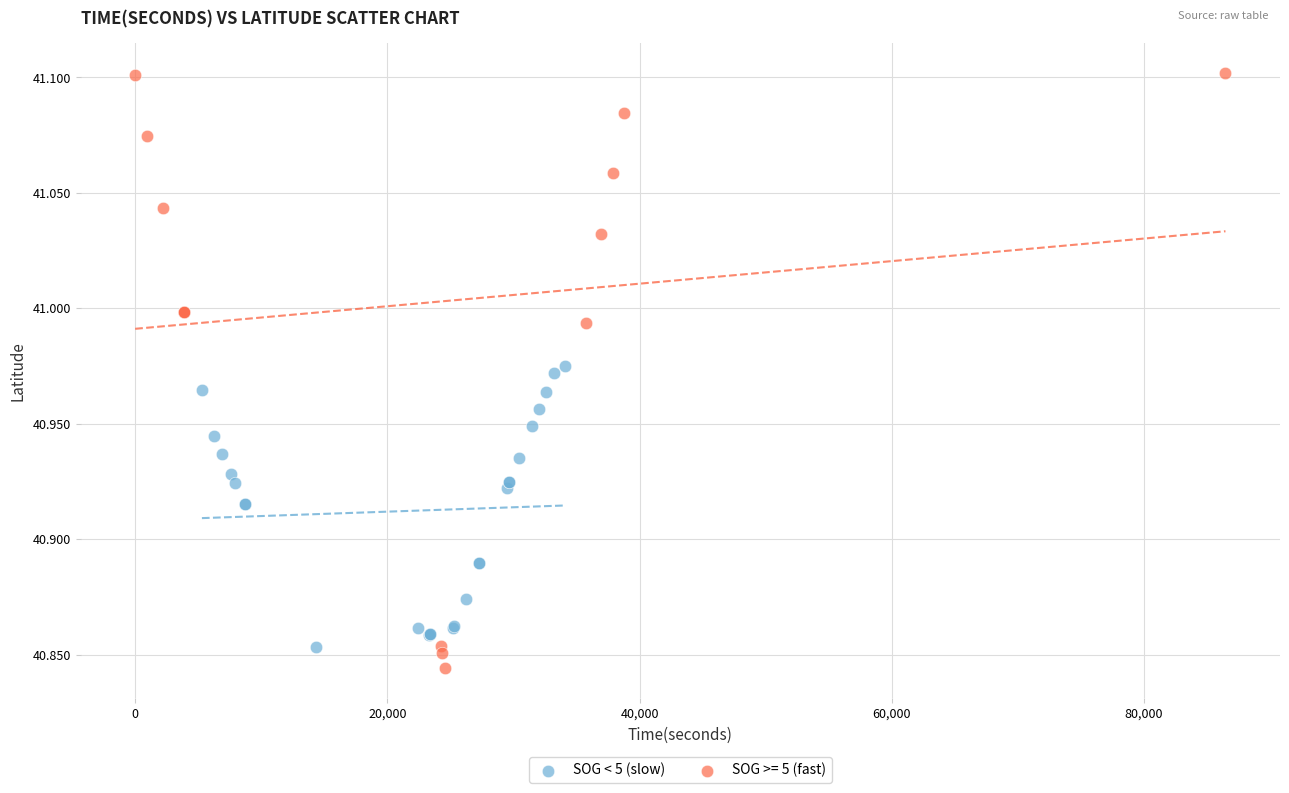

Which series contains the highest Y value?

SOG >= 5 (fast)